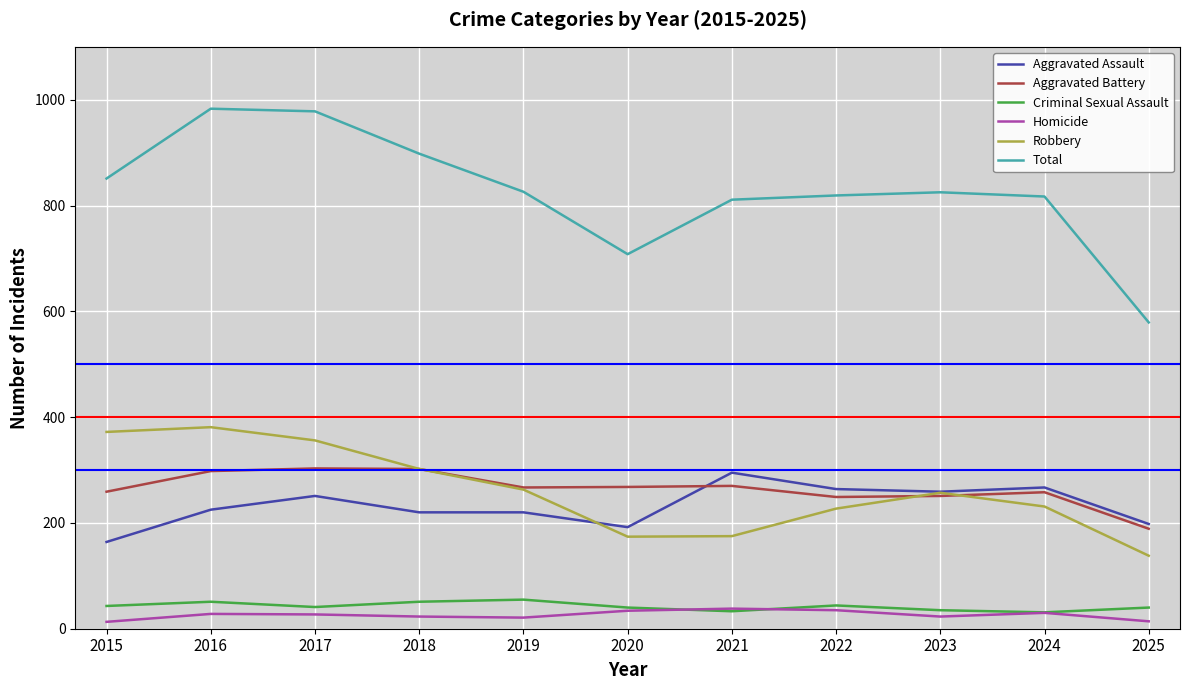

What is the lowest value of the Aggravated Assault series?

164